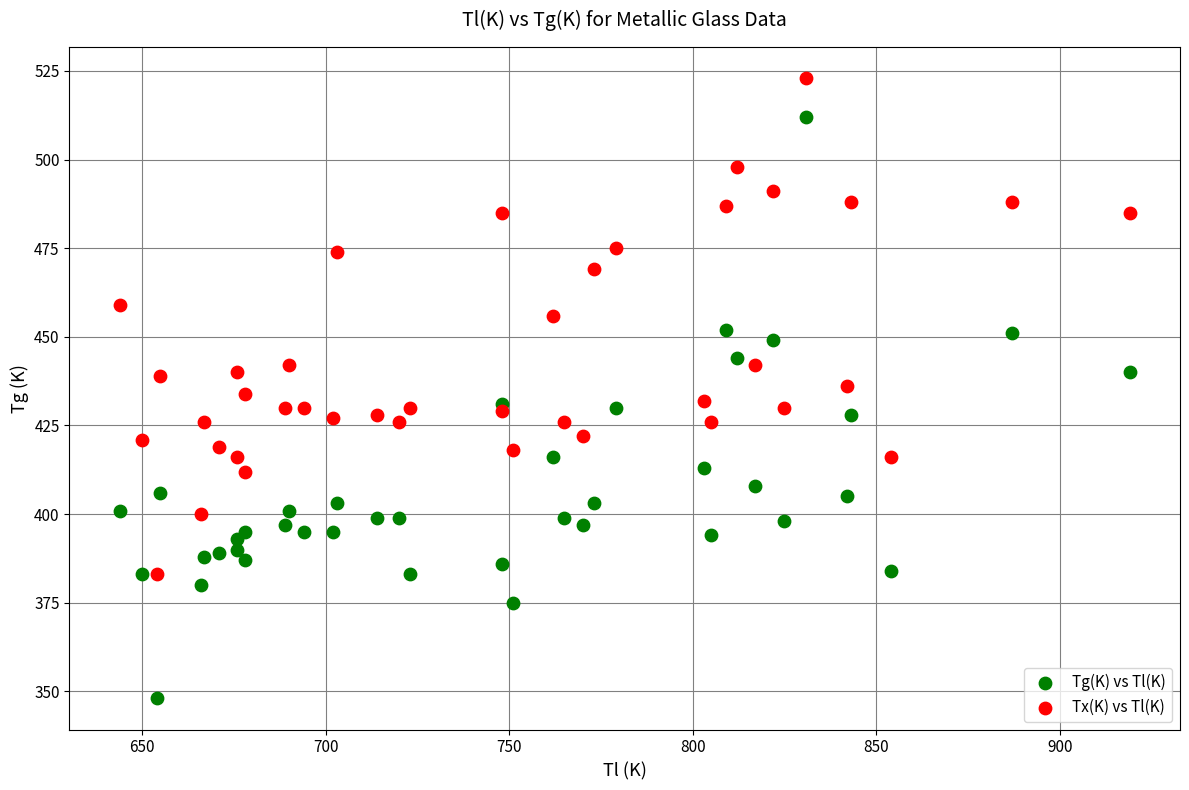

What are all the series names shown in the legend?

Tg(K) vs Tl(K), Tx(K) vs Tl(K)